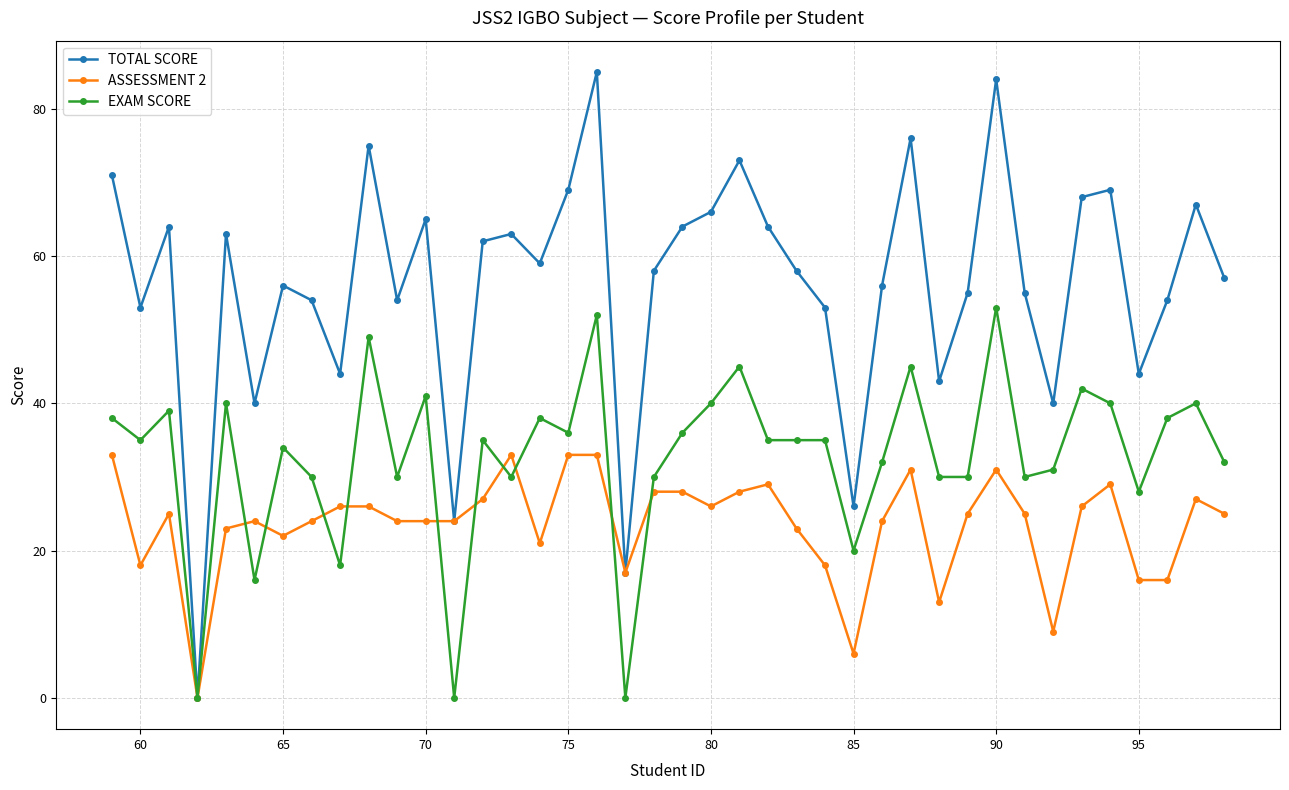

What is the average value of the TOTAL SCORE series?

56